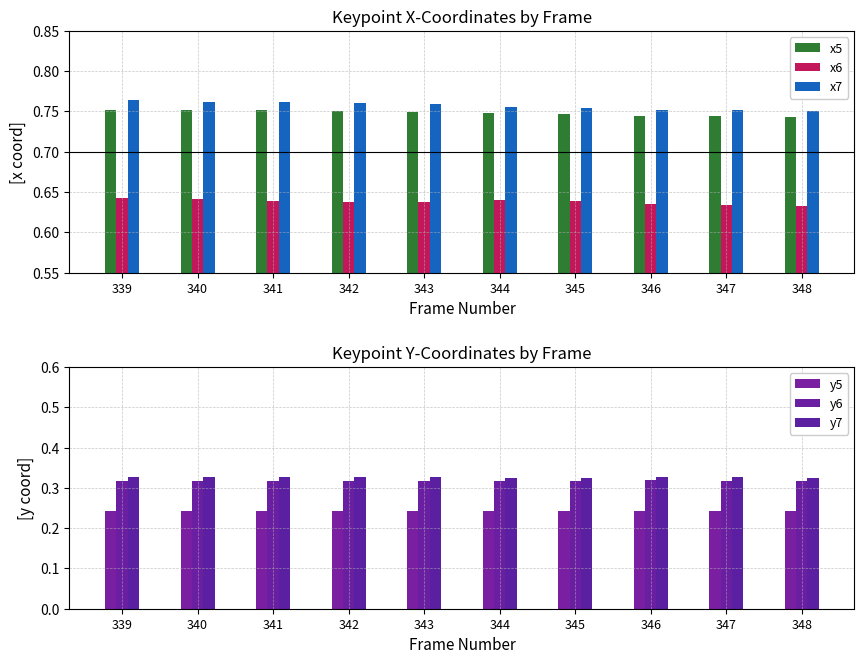

The value of y7 at 344 is 0.5. True or false?

False